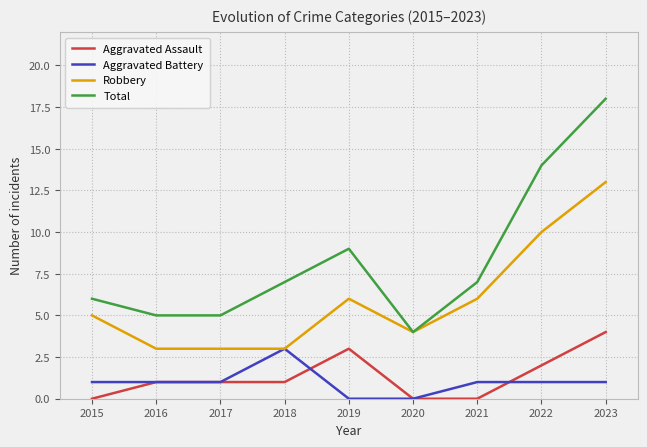

Count the Aggravated Battery values in the range 1 to 2.

6